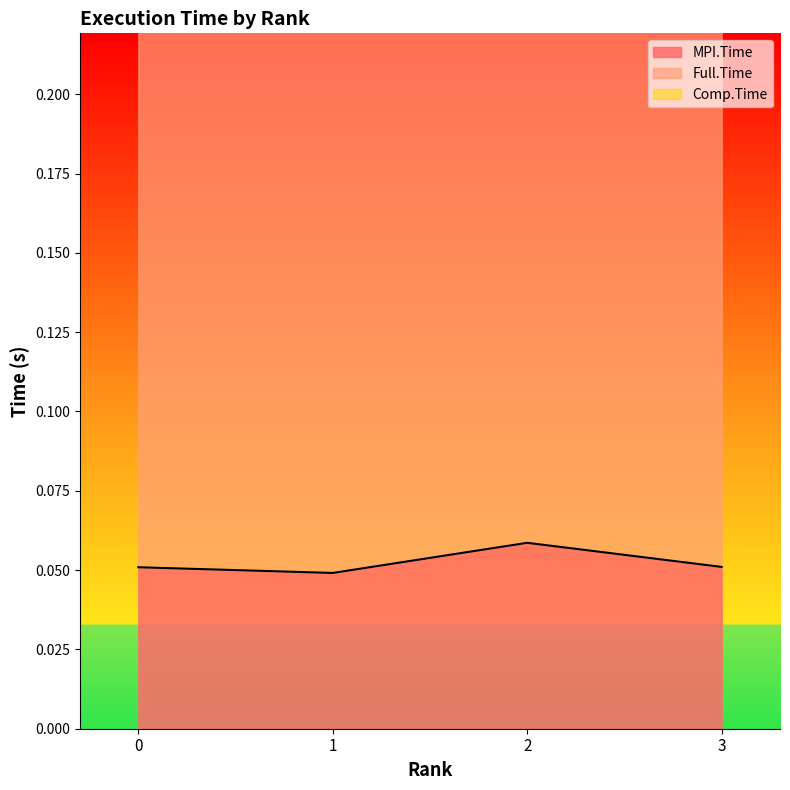

Is it true that Full.Time equals 0.1 at 2?

False